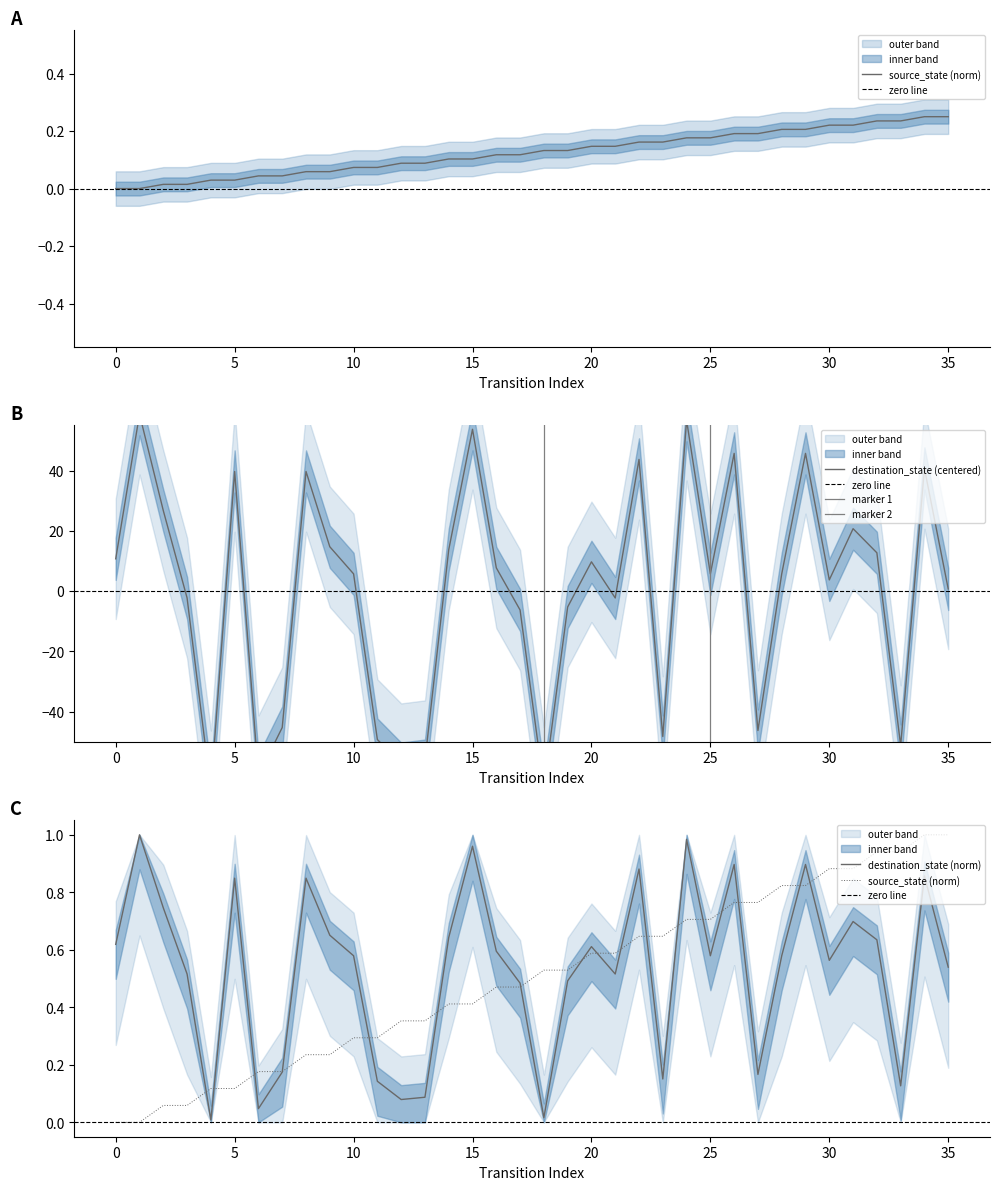

How many data points does each series have?

36